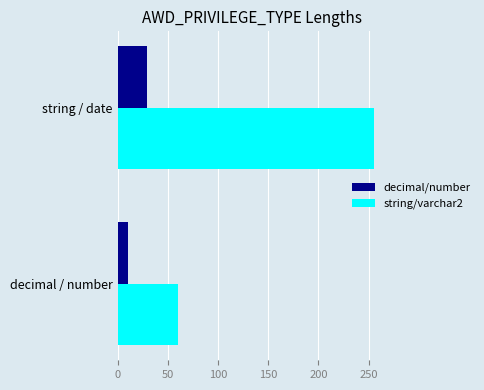

The value of decimal/number at string / date is 29. True or false?

True